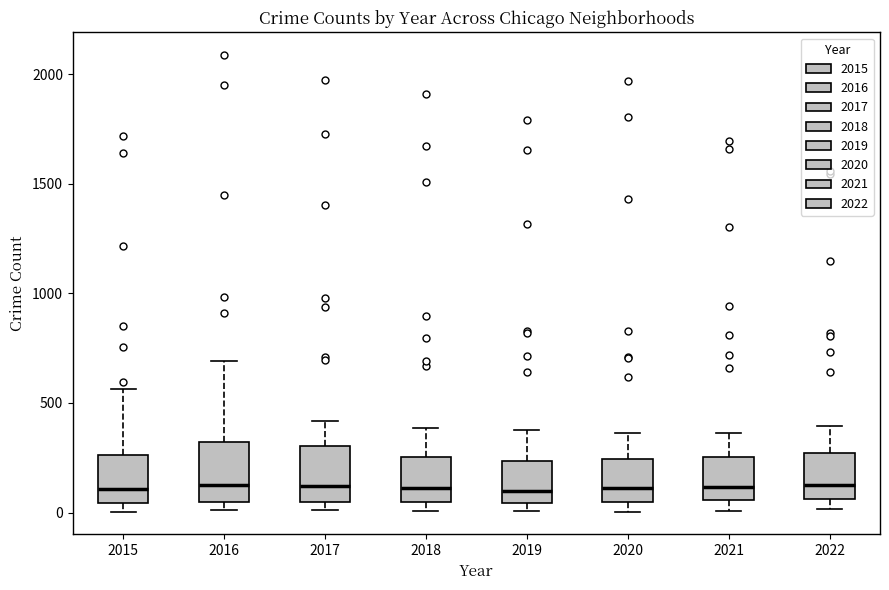

Where does the upper whisker of the box at x = 2022 end on the y-axis? The values are not printed on the chart, so give them approximately, as read against the axis.

400